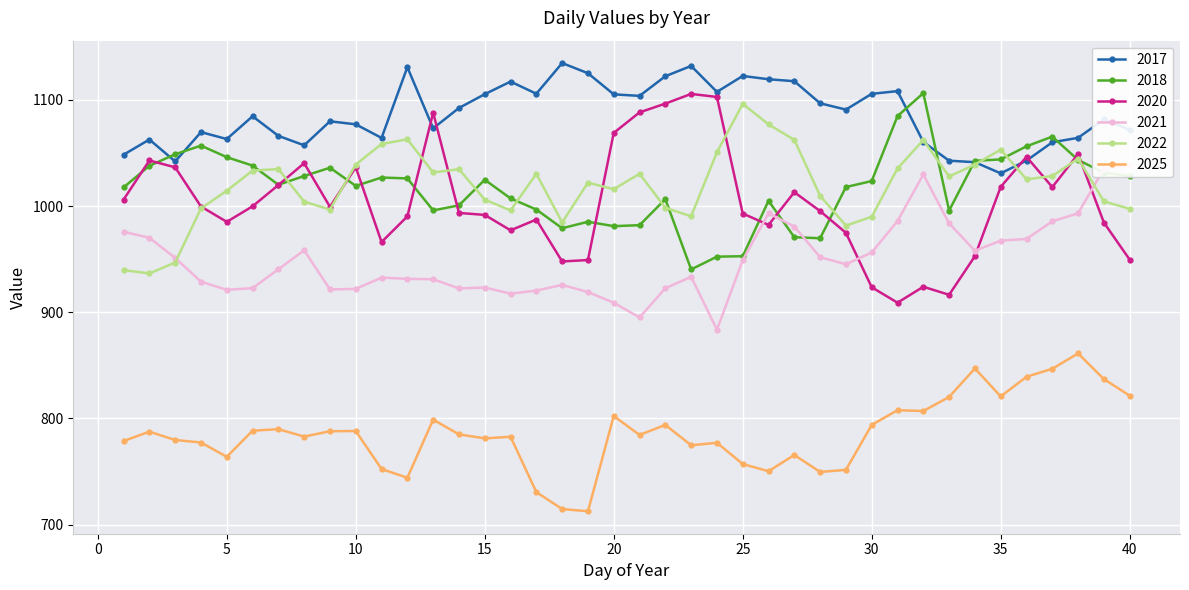

How many values in the 2017 series are below 1084?

20